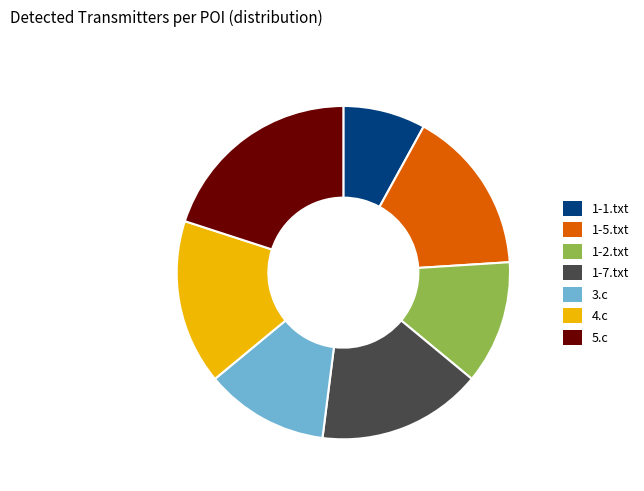

Which slice is the largest?

5.c